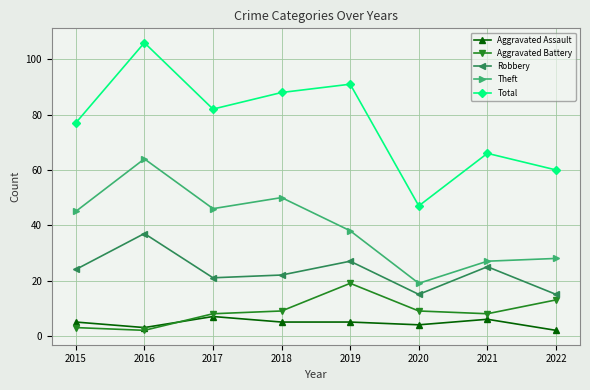

Is the value of Aggravated Assault at 2020 greater than the value of Robbery at 2017?

No